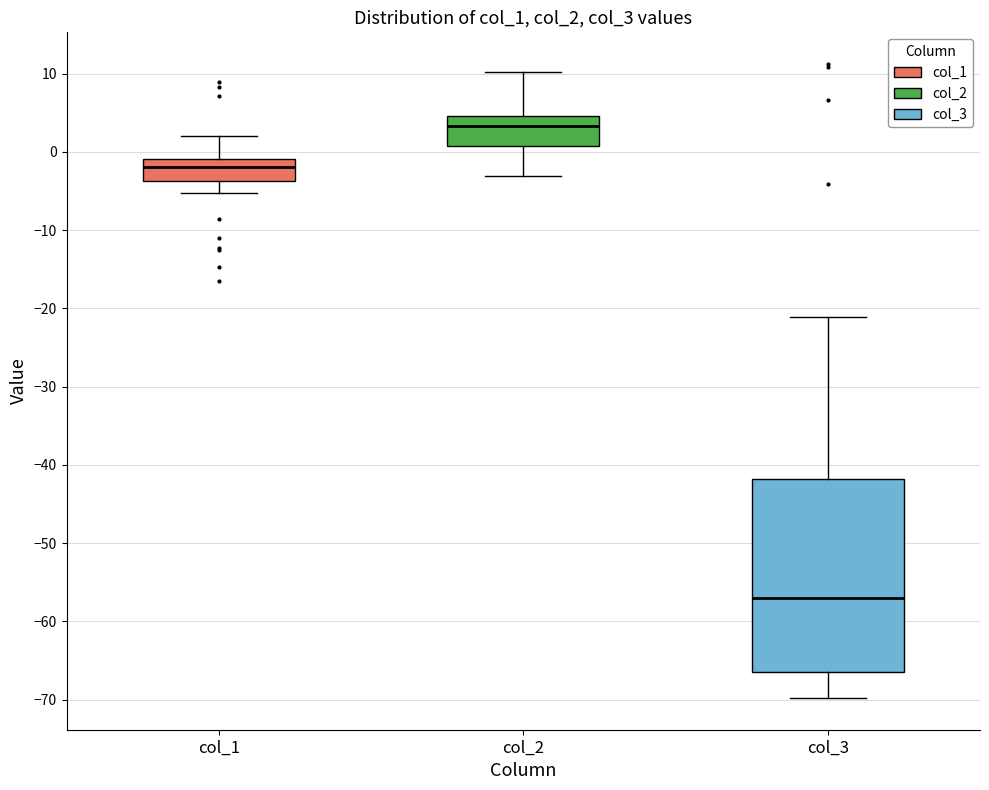

Reading left to right, transcribe this box plot: for each box, give where its median line is, the range the box spans, and where its two whiskers end, as read against the y-axis. The values are not printed on the chart, so give them approximately, as read against the axis.

col_1: median -2, box -4 to -1, whiskers -5 to 2
col_2: median 3, box 1 to 5, whiskers -3 to 10
col_3: median -57, box -66 to -42, whiskers -70 to -21